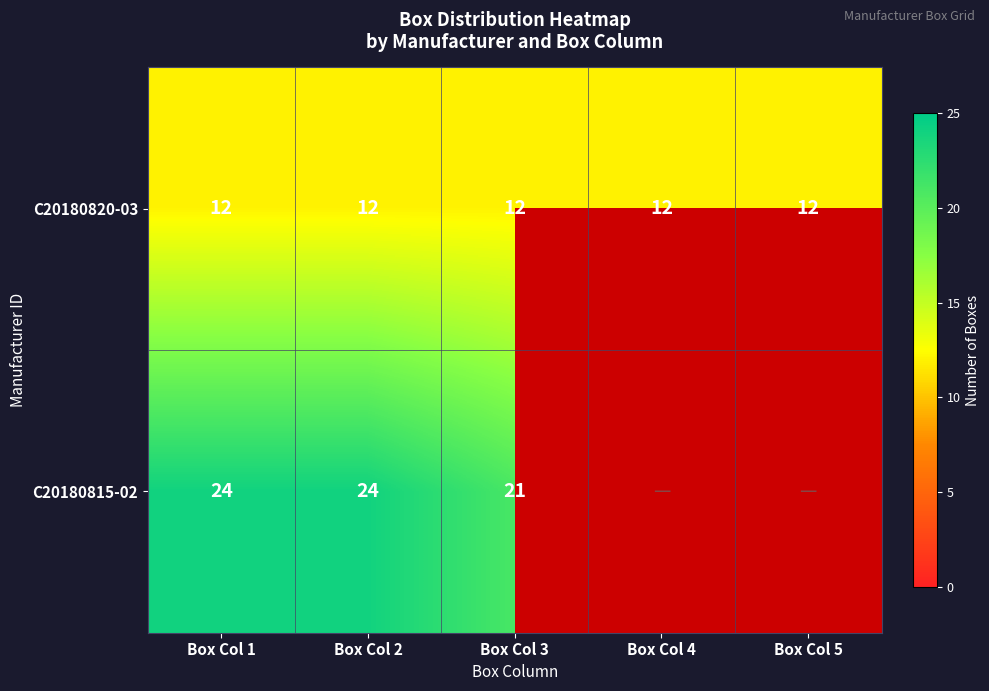

Read the C20180820-03 value at Box Col 2.

12